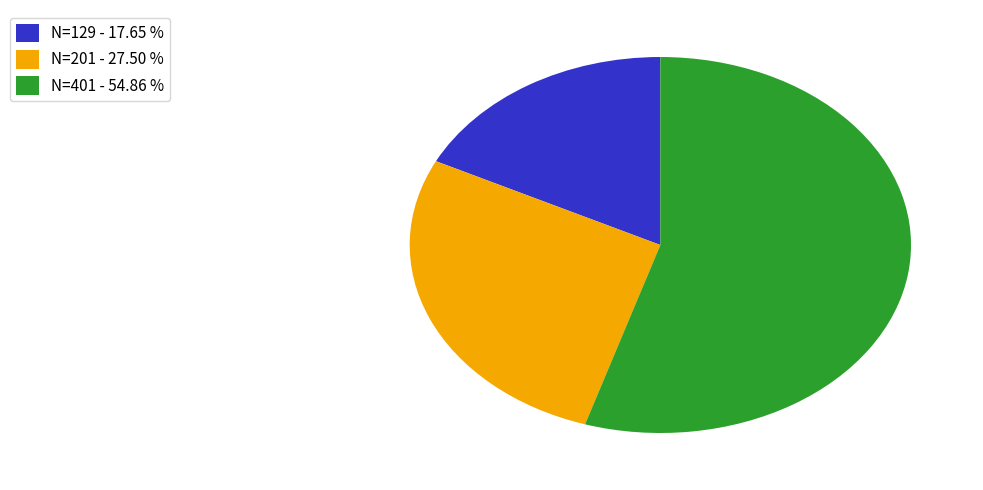

Does N=129 - 17.65 % represent more than half of the total?

No